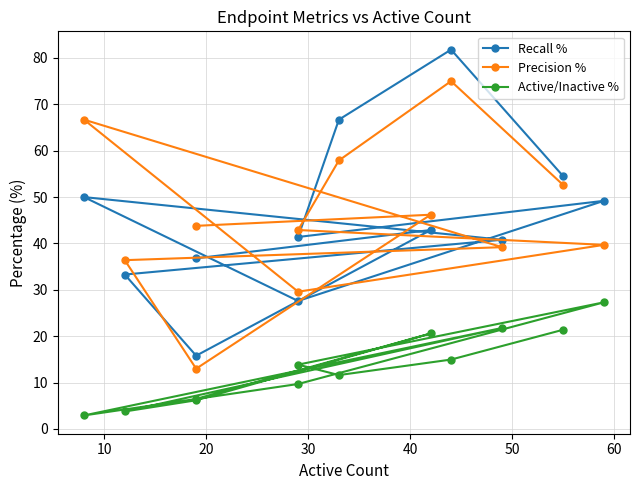

The Recall % series shows 107.9 at 10. True or false?

False